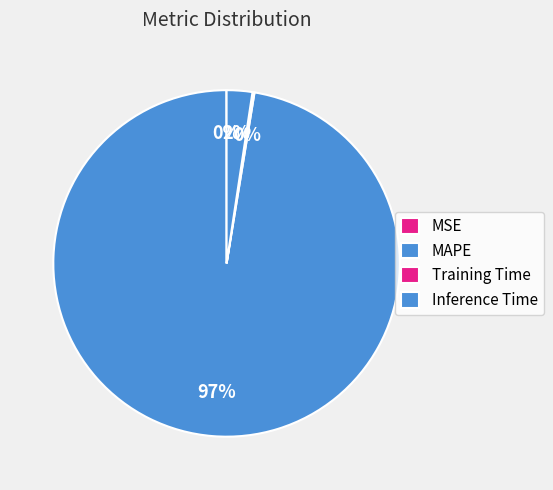

What is the change in value from MAPE to Inference Time?

-36.4